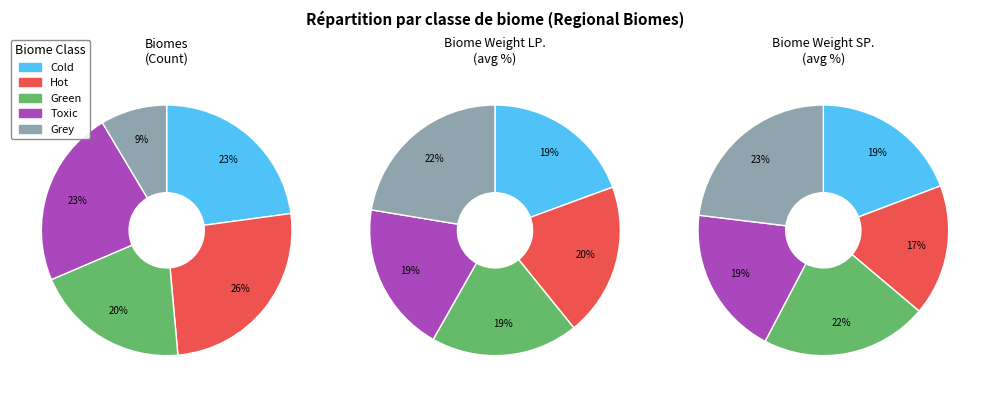

What is the total percentage of Toxic and Cold?

45.7%